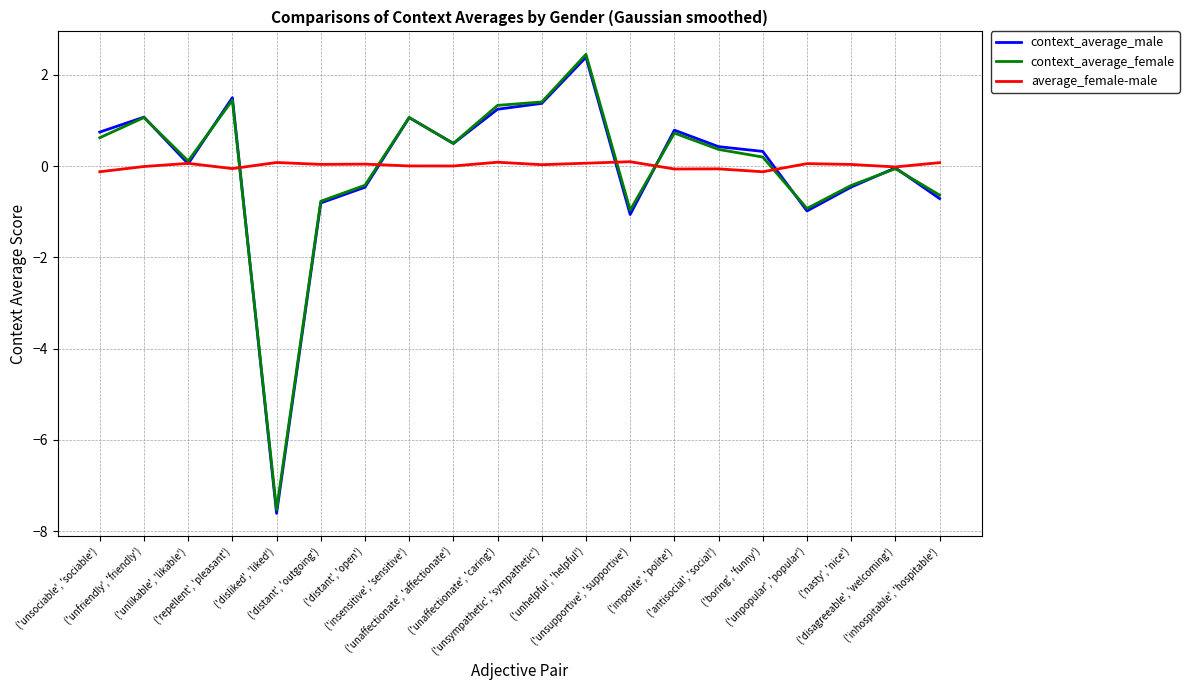

How many lines are shown in the chart?

3